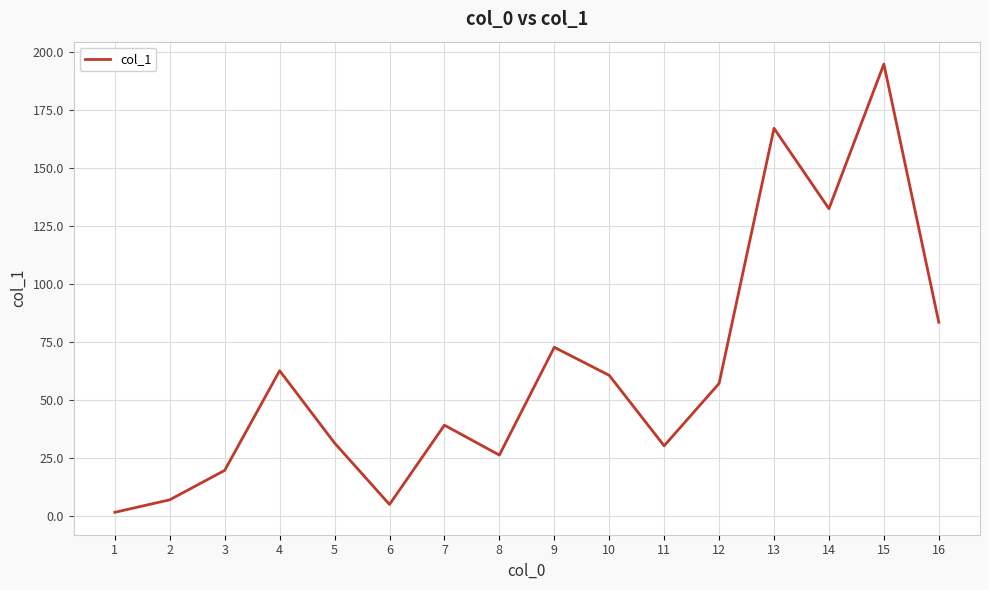

What is the difference between the maximum and minimum values?

193.4